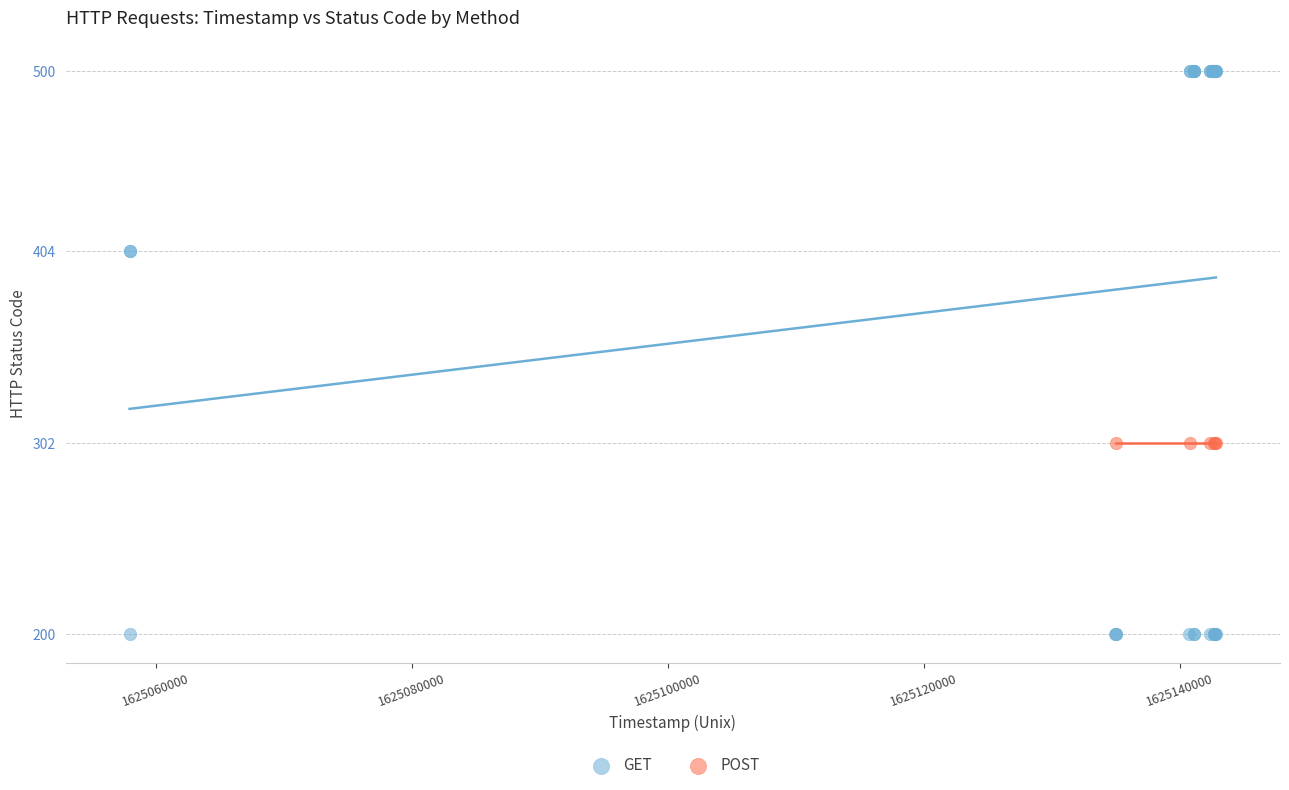

Which series reaches the minimum Y coordinate?

GET